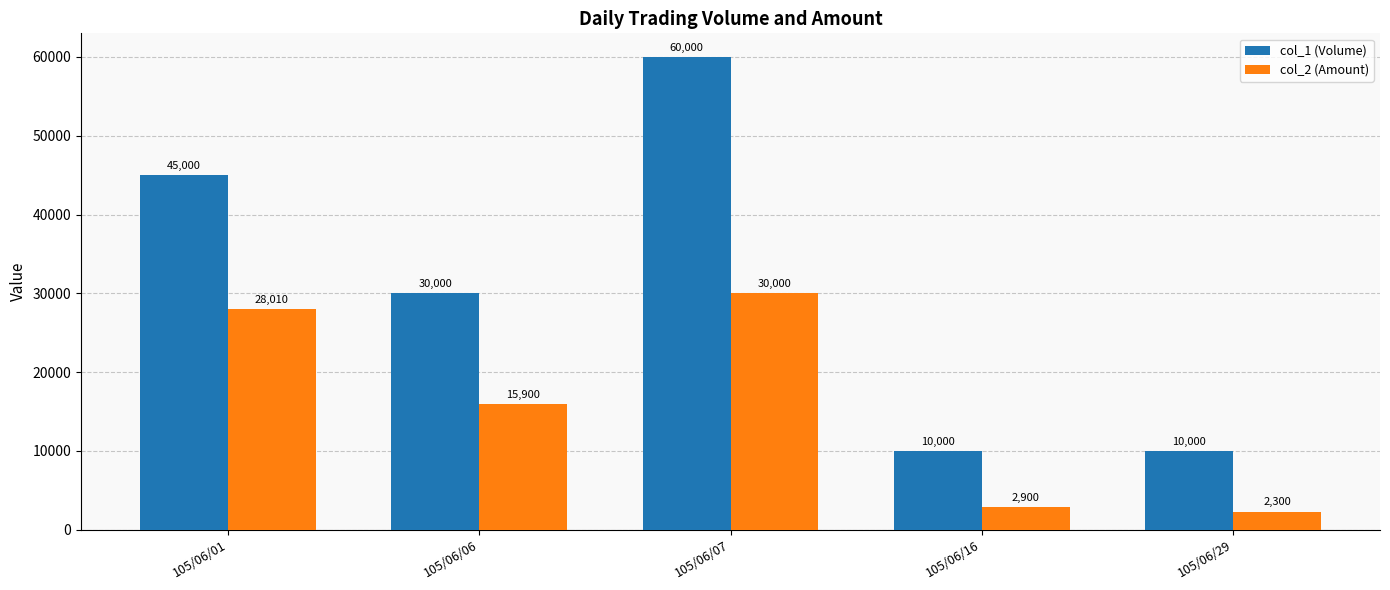

Where is col_1 (Volume) nearest to the value 35000?

105/06/06